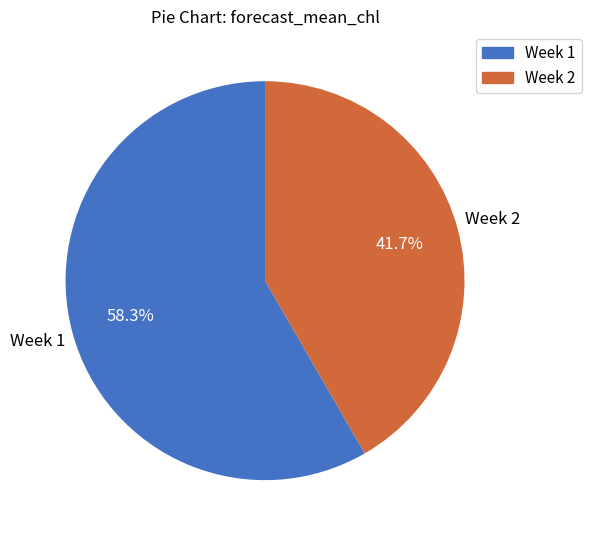

Which category accounts for the majority?

Week 1